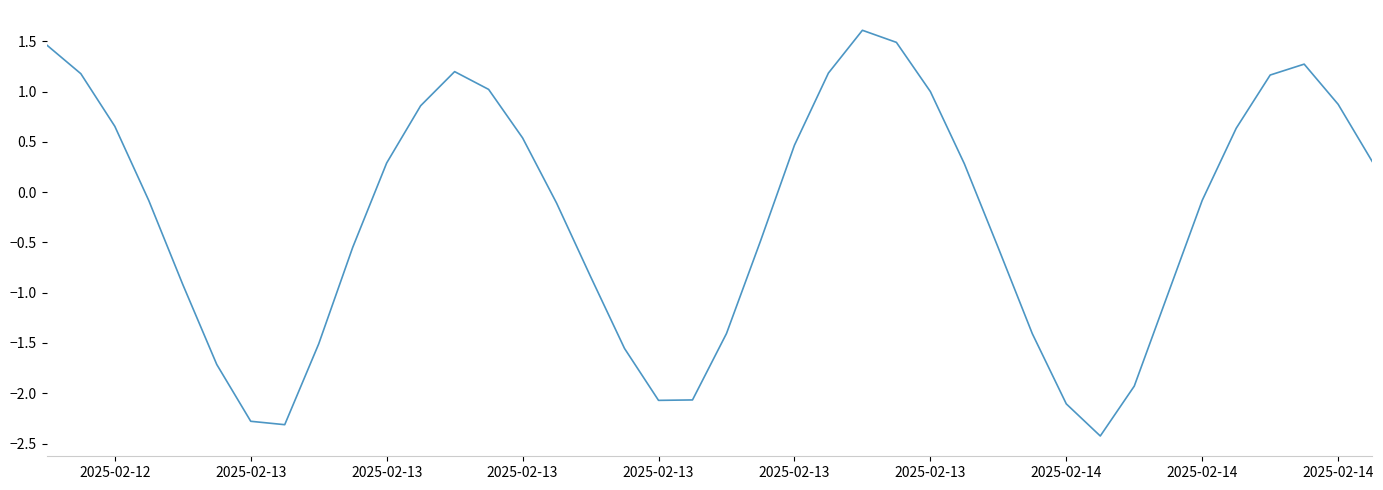

What is the smallest value displayed?

-2.4